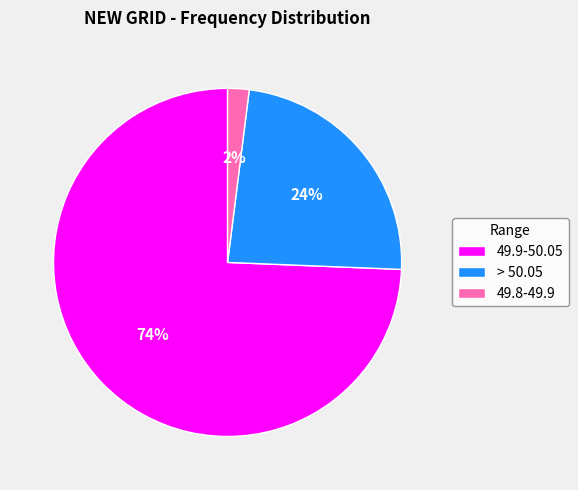

Is it true that > 50.05 is 24% of the pie?

True